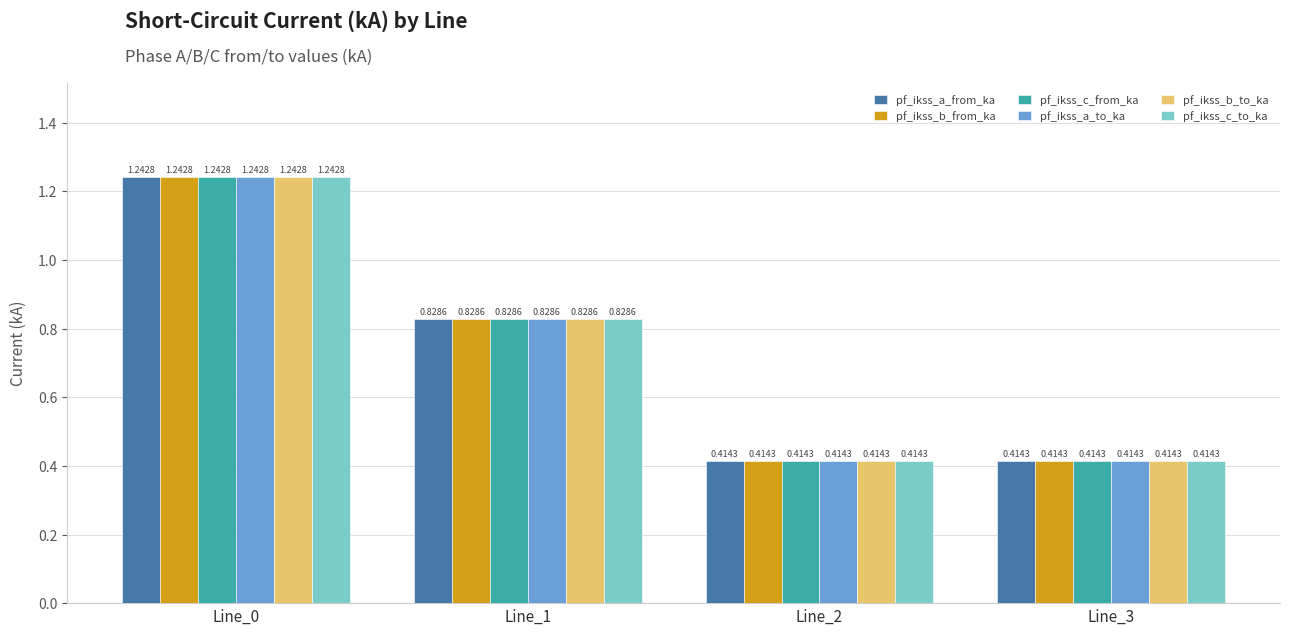

What is the average value of the pf_ikss_c_from_ka series?

0.7